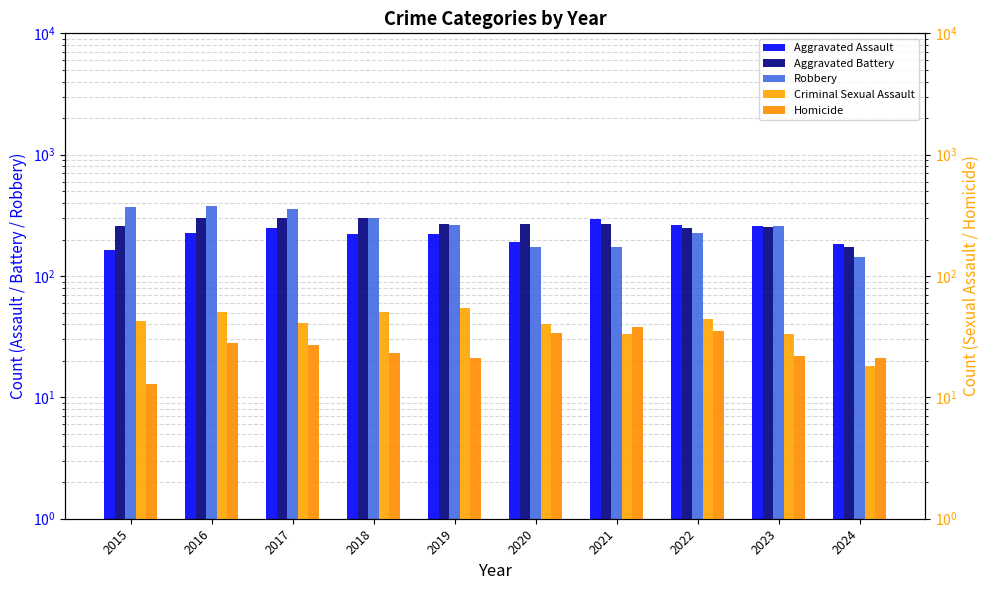

At which category is the sum across all series the highest?

2016